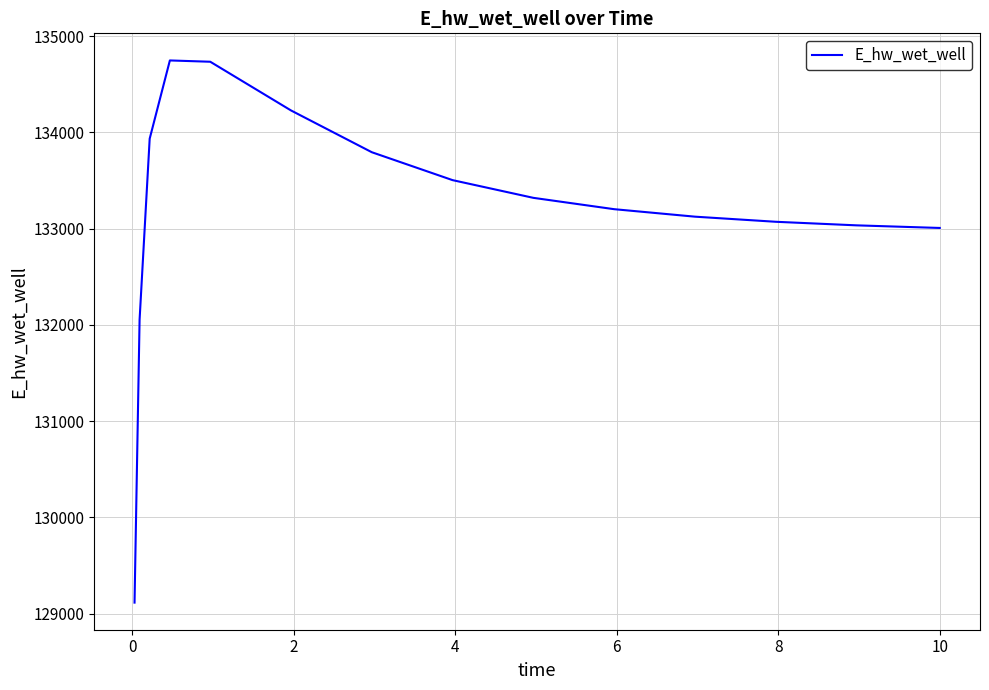

What is the minimum value shown in the chart?

129115.1